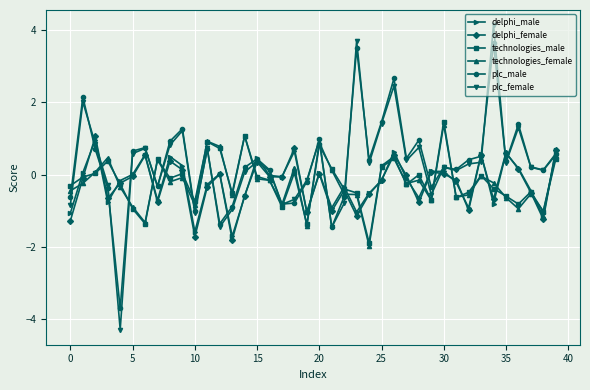

What is the value of the technologies_female point at the 18th from the left?

-0.8